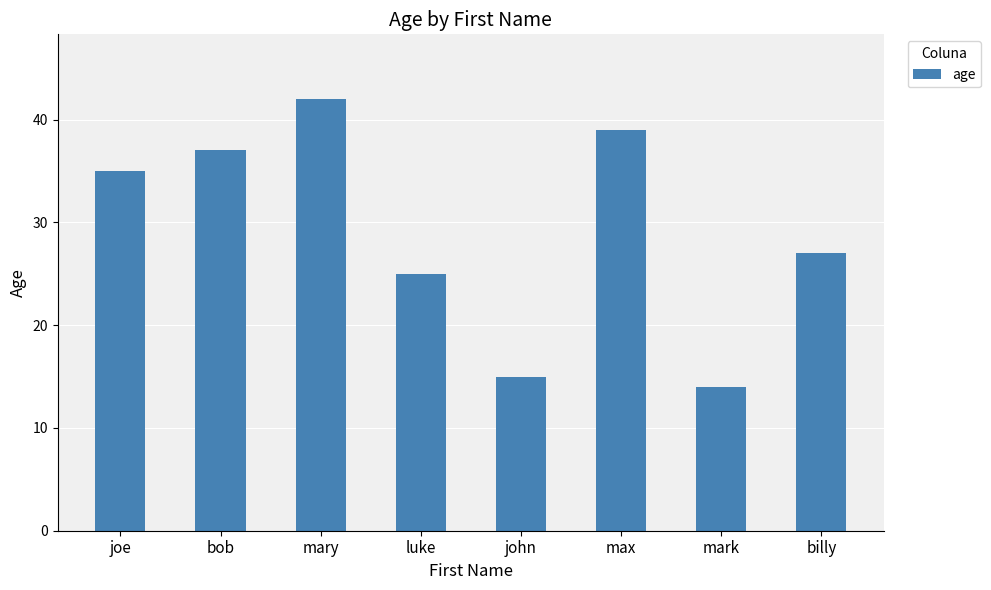

Rank the categories by value from highest to lowest.

mary, max, bob, joe, billy, luke, john, mark